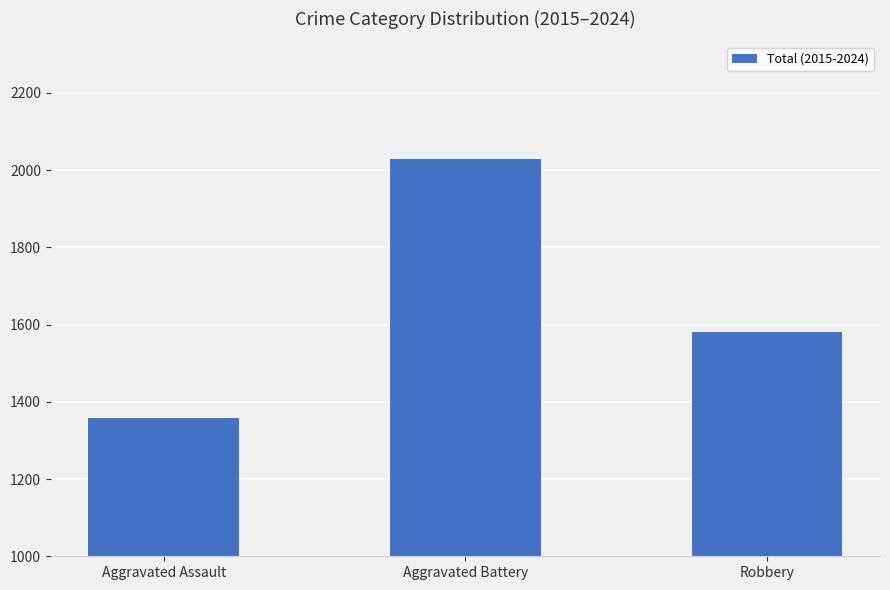

Are the bars grouped side by side (vs. stacked)?

No